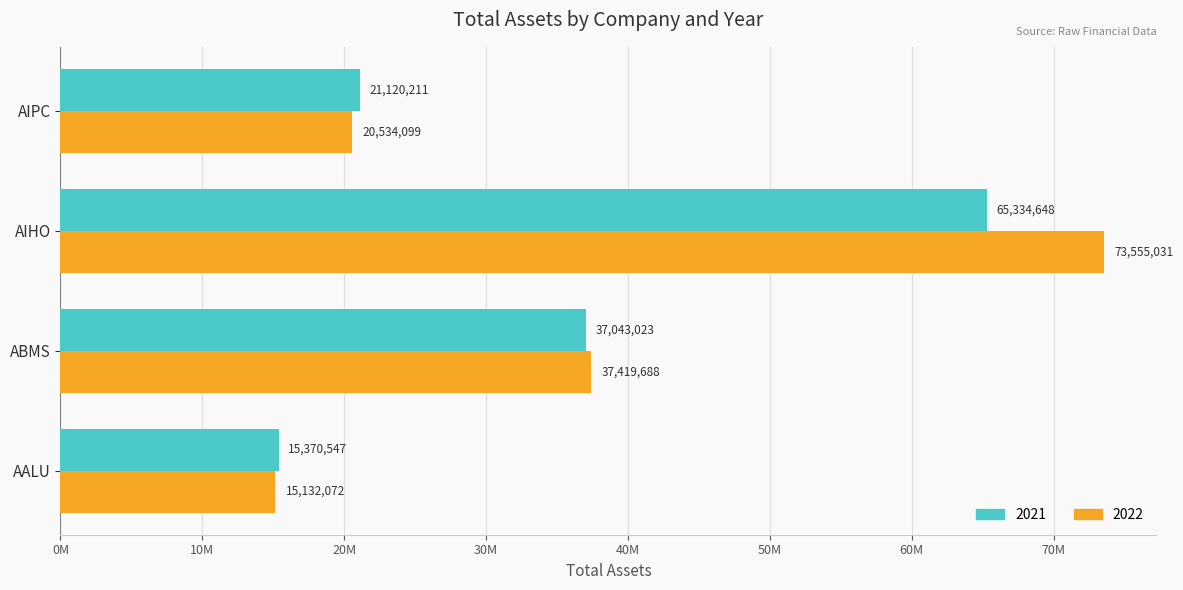

At which category is the sum across all series the highest?

AIHO